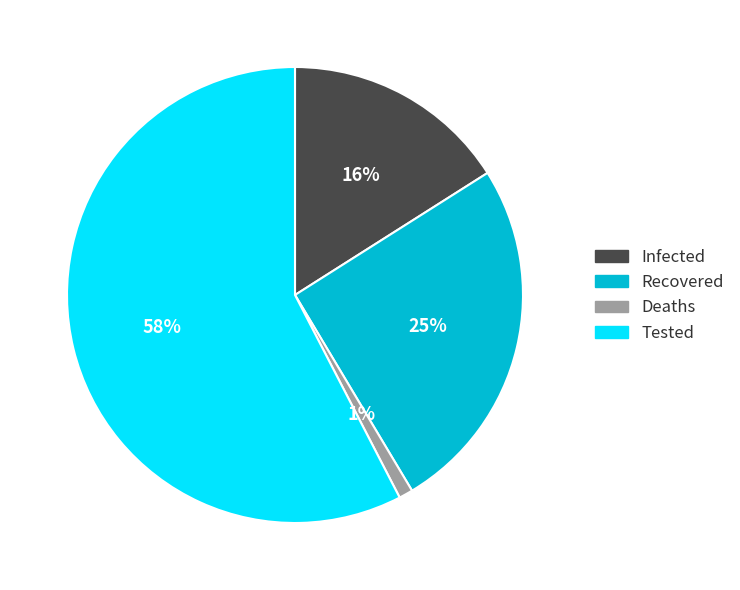

To the nearest percent, what percentage of the pie is Recovered?

25%